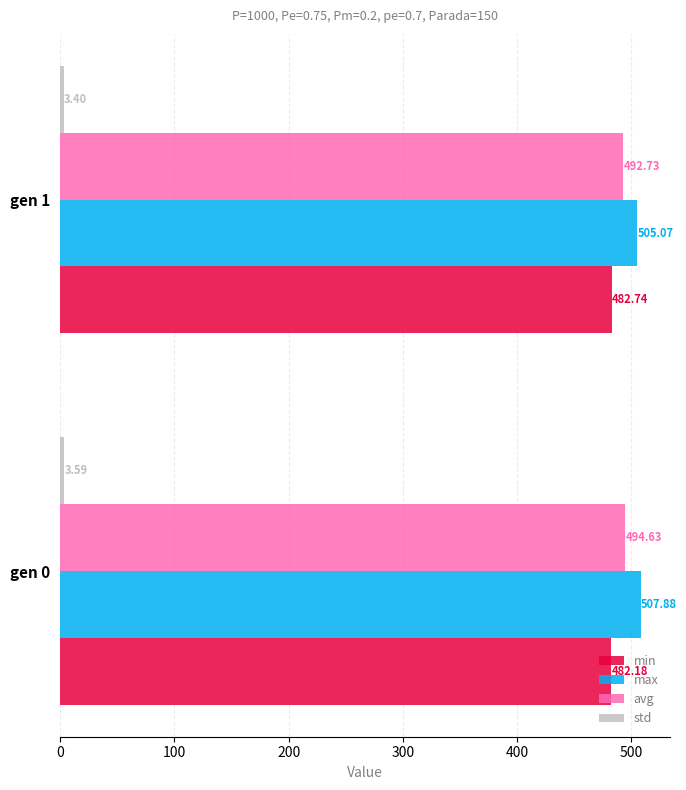

What is the difference between the maximum and minimum values in the min series?

0.6